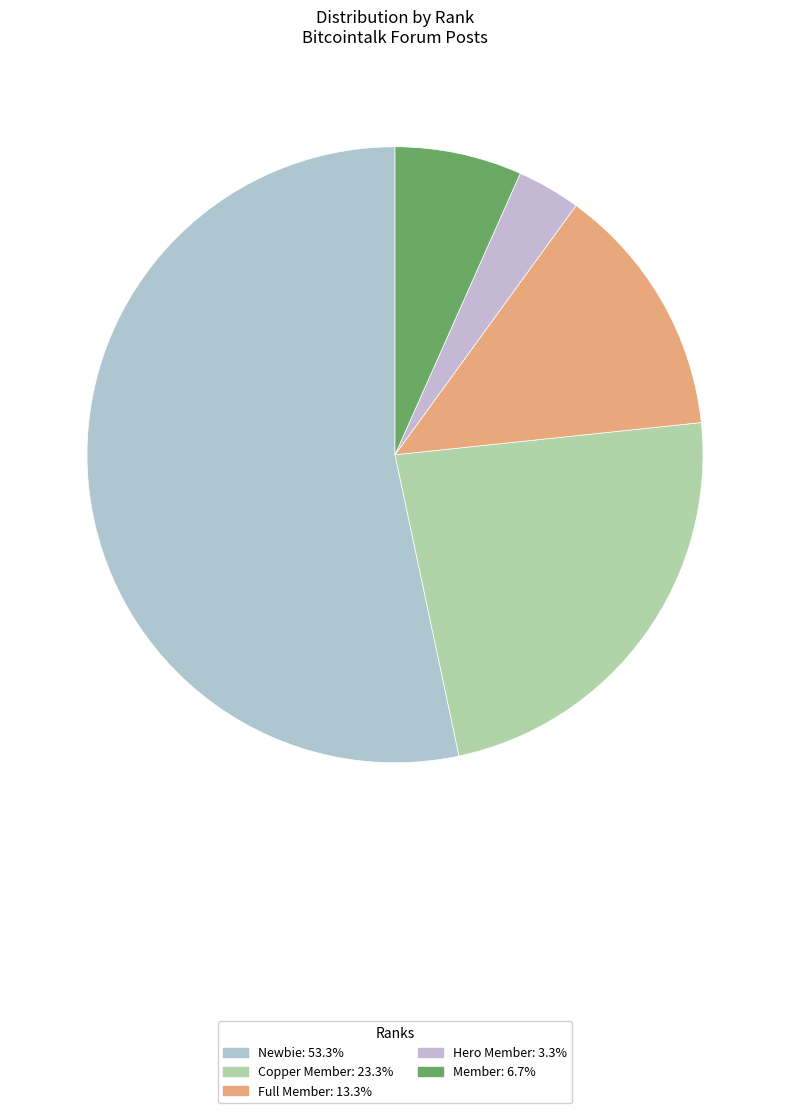

To the nearest percent, what portion does Copper Member represent?

23%